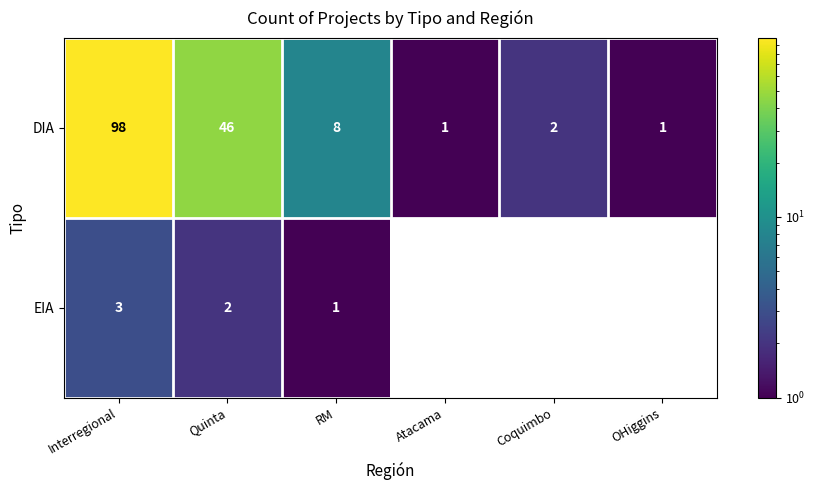

At how many categories does at least one series exceed 64?

1